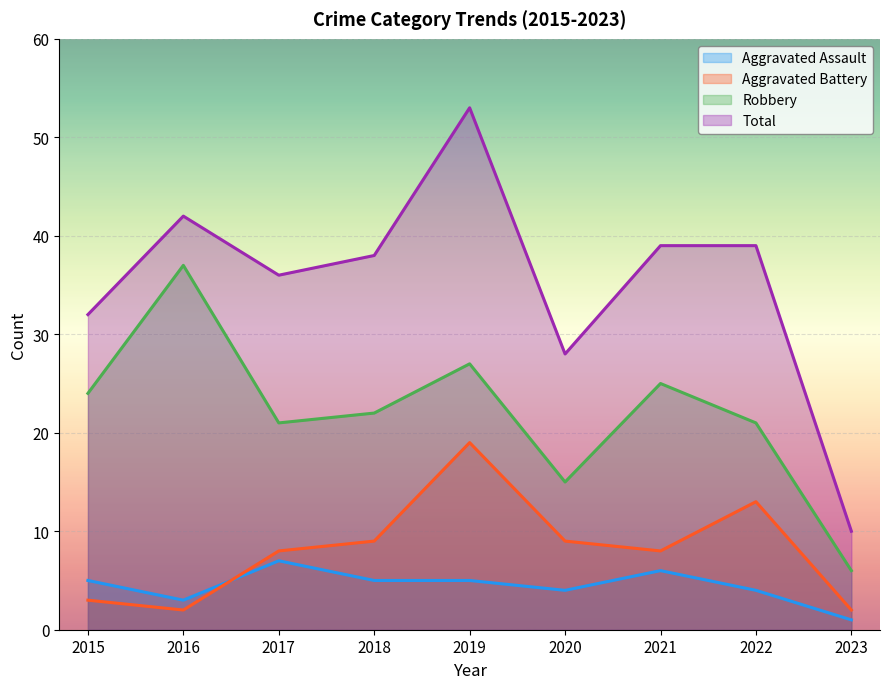

True or false: Aggravated Battery and Total intersect in this chart.

False